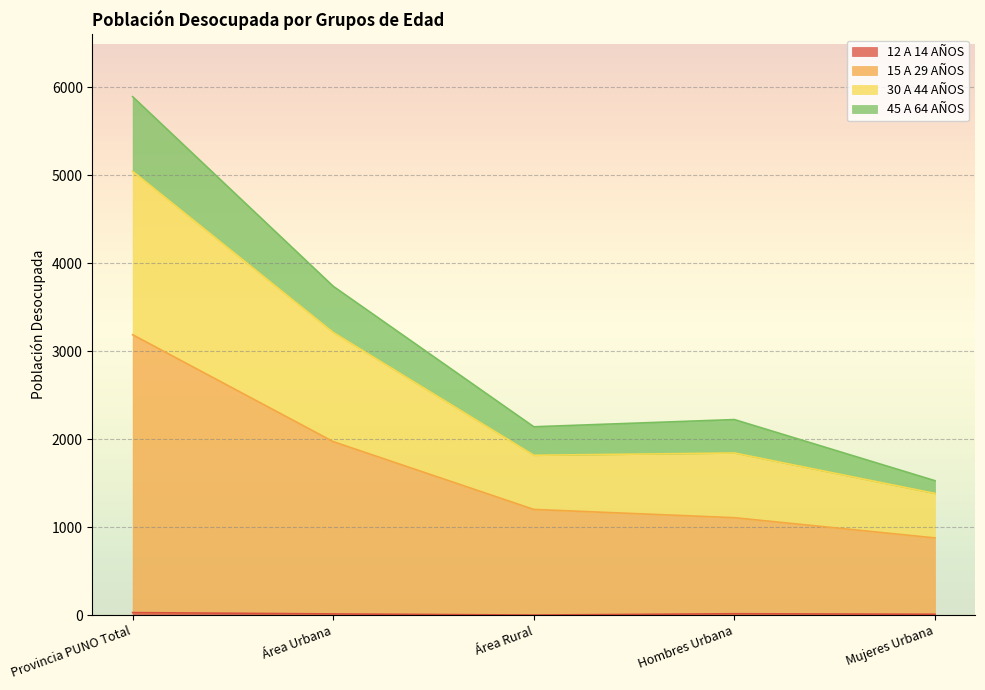

The 15 A 29 AÑOS series shows 459 at Área Urbana. True or false?

False